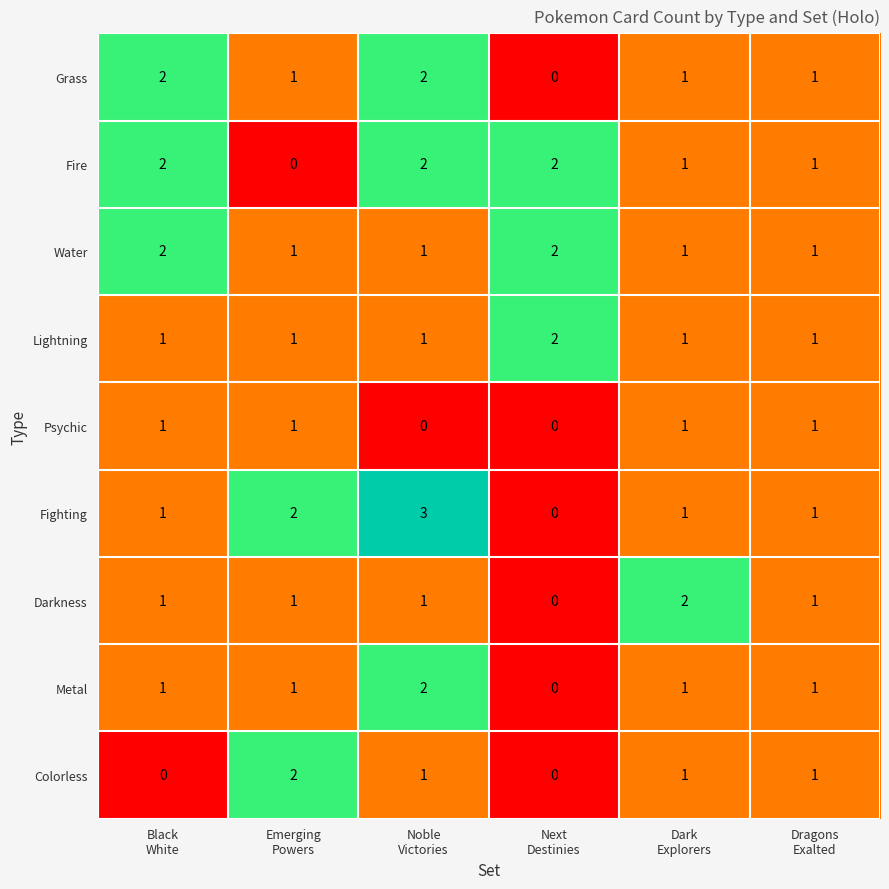

What is the greatest value displayed?

3